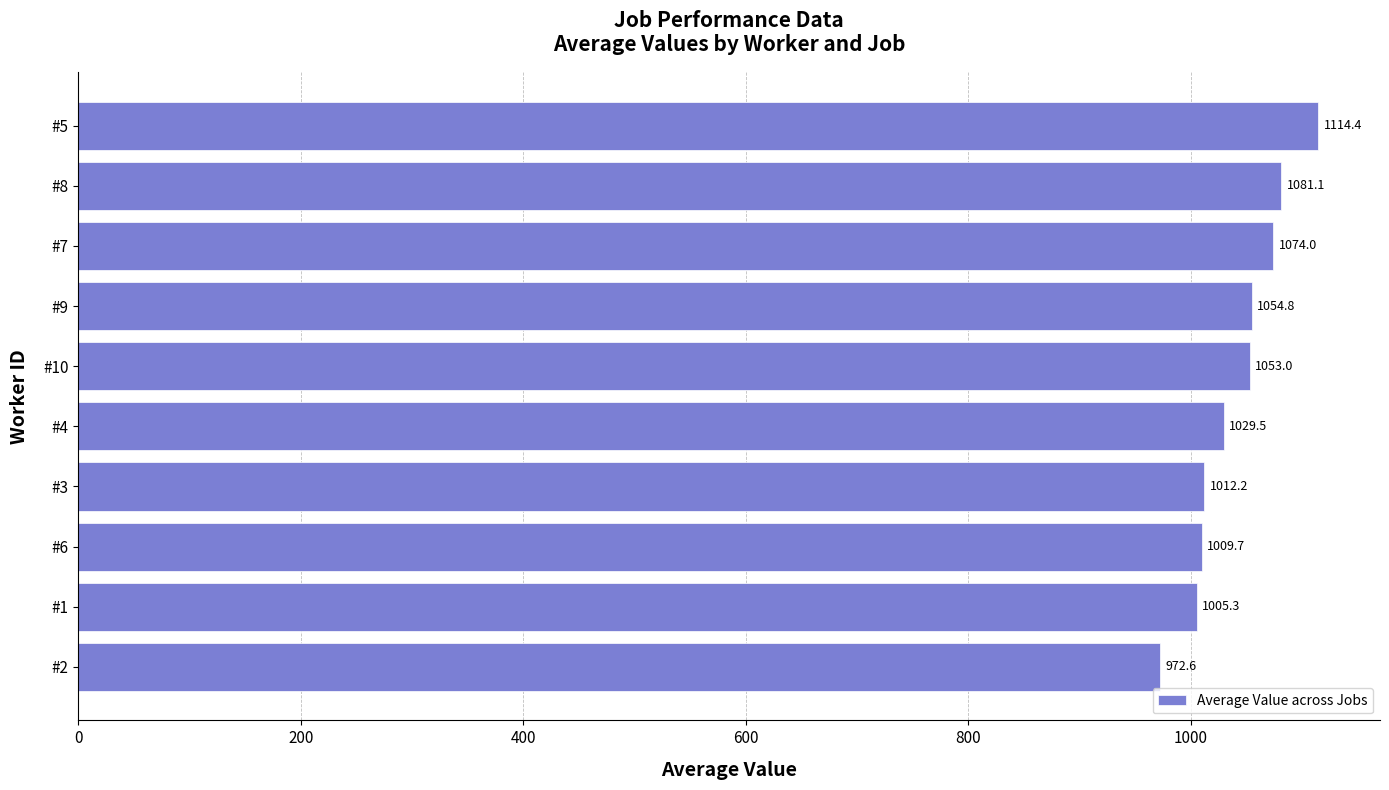

Read the value at #10.

1053.0